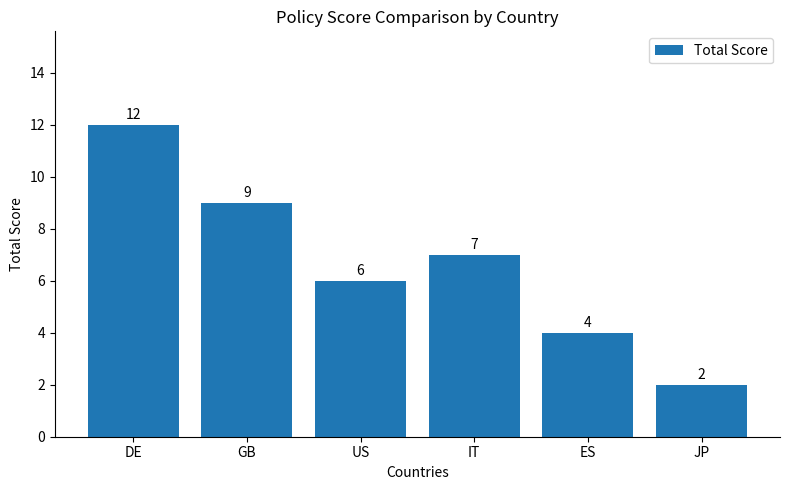

Reading left to right, transcribe all the data shown in this chart.

12	9	6	7	4	2